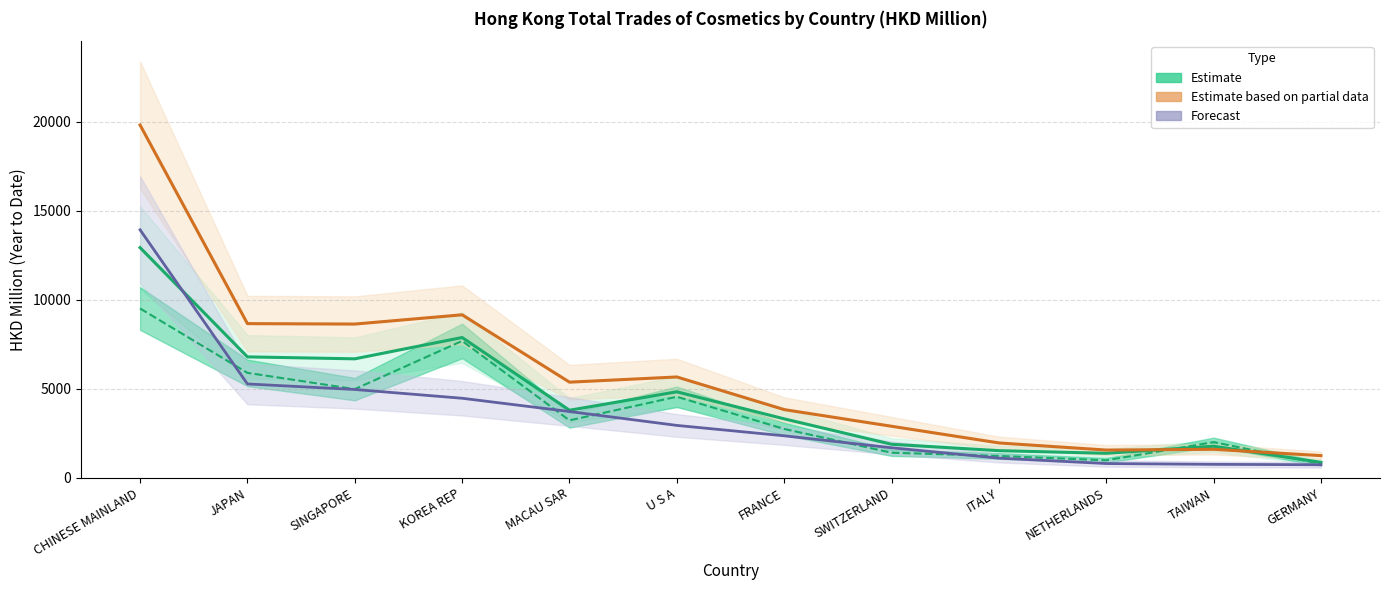

Is this an area chart (filled region under the line)?

No